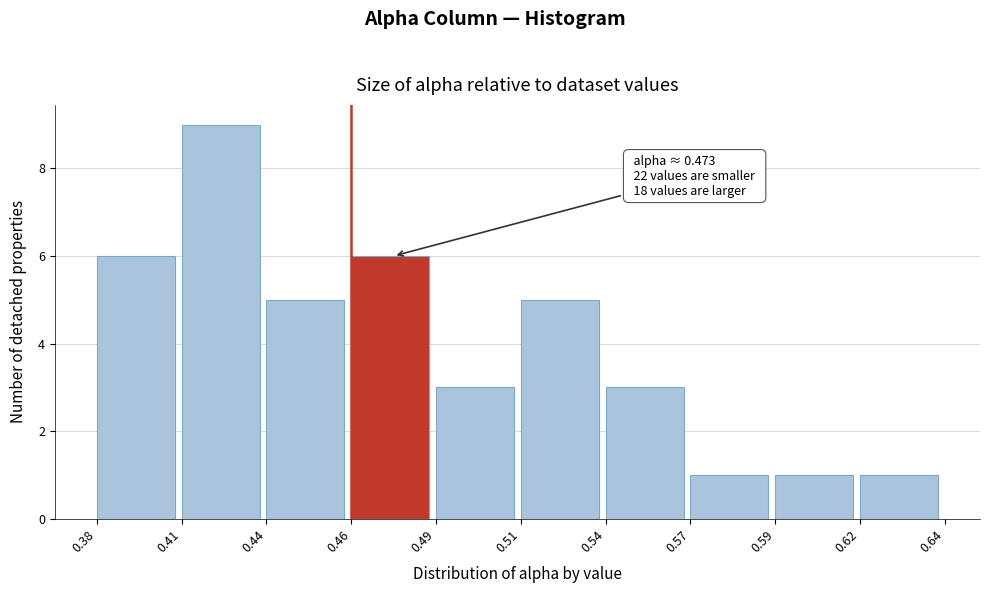

Reading right to left, transcribe all the data shown in this chart.

1	1	1	3	5	3	6	5	9	6